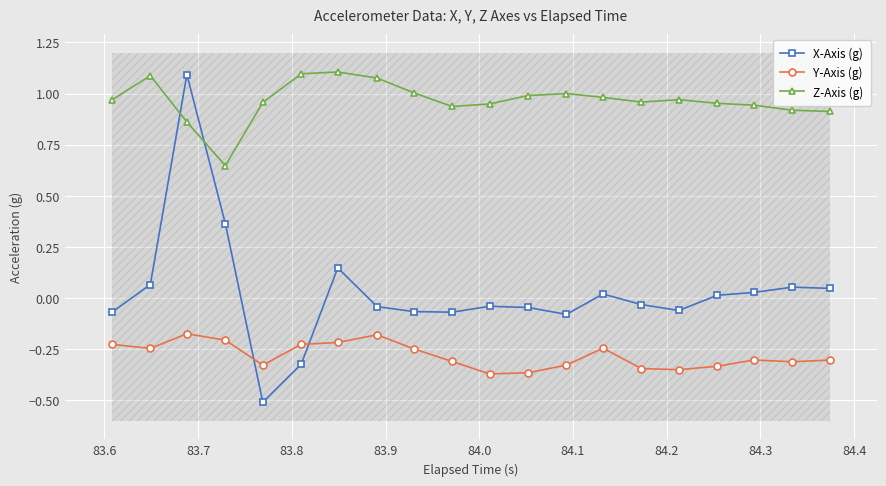

After their last crossing, which series has the higher values: Y-Axis (g) or X-Axis (g)?

X-Axis (g)